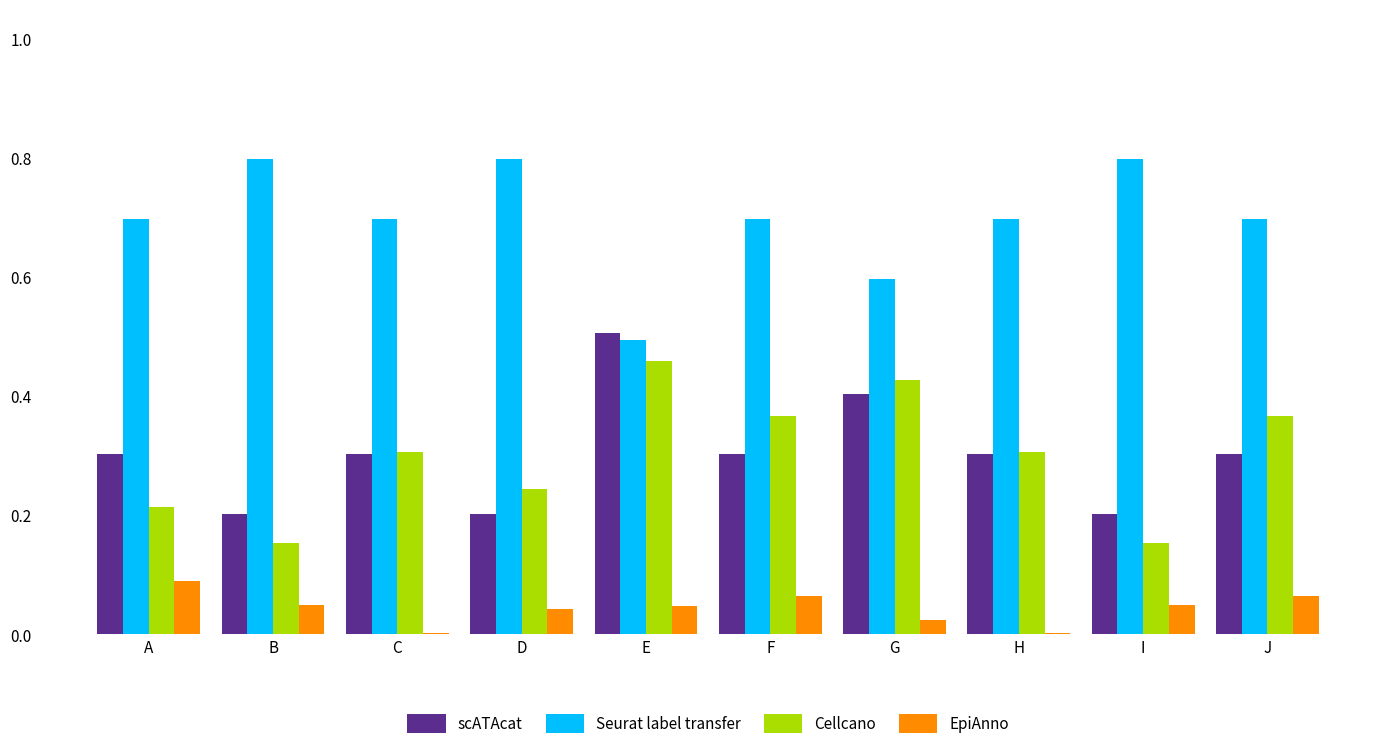

At which label does EpiAnno reach its peak?

A